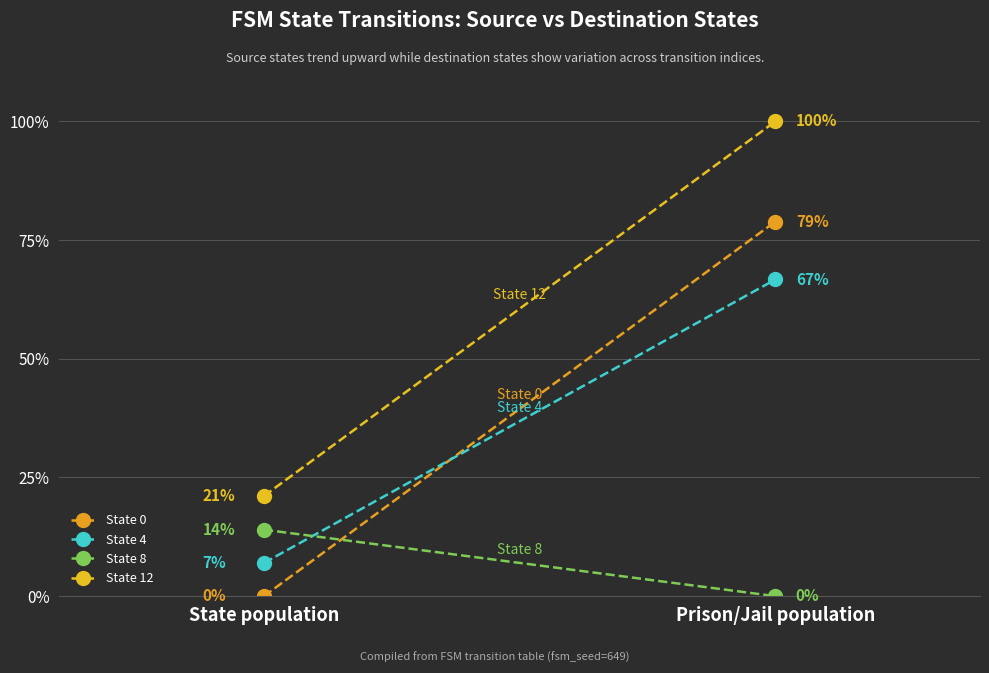

What is the sum of all State 0 values?

78.9